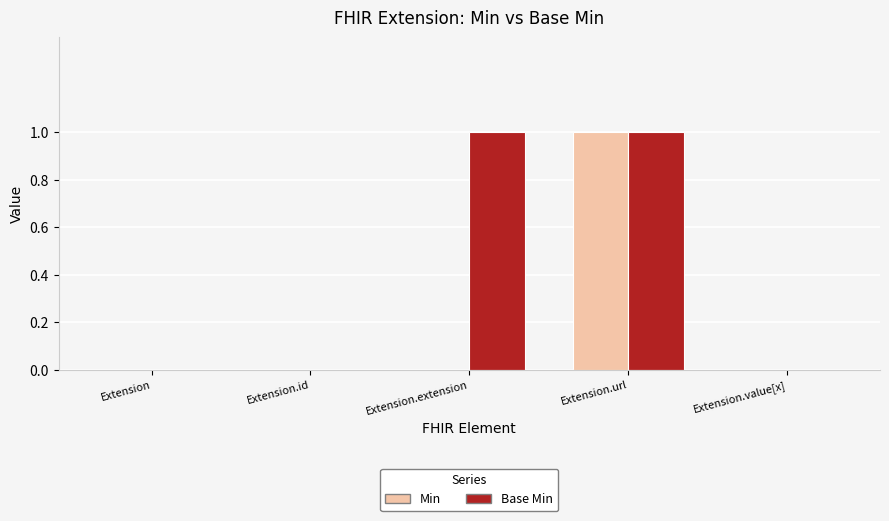

True or false: Min has a value of -1 at Extension.value[x].

False